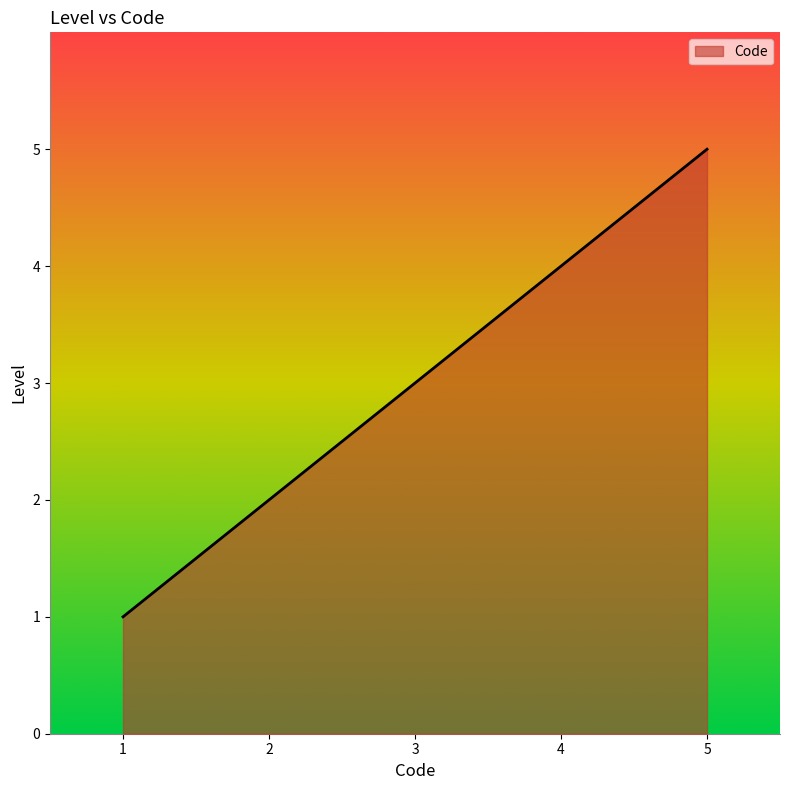

Approximately how many times larger is the value at 3 compared to 2?

1.5